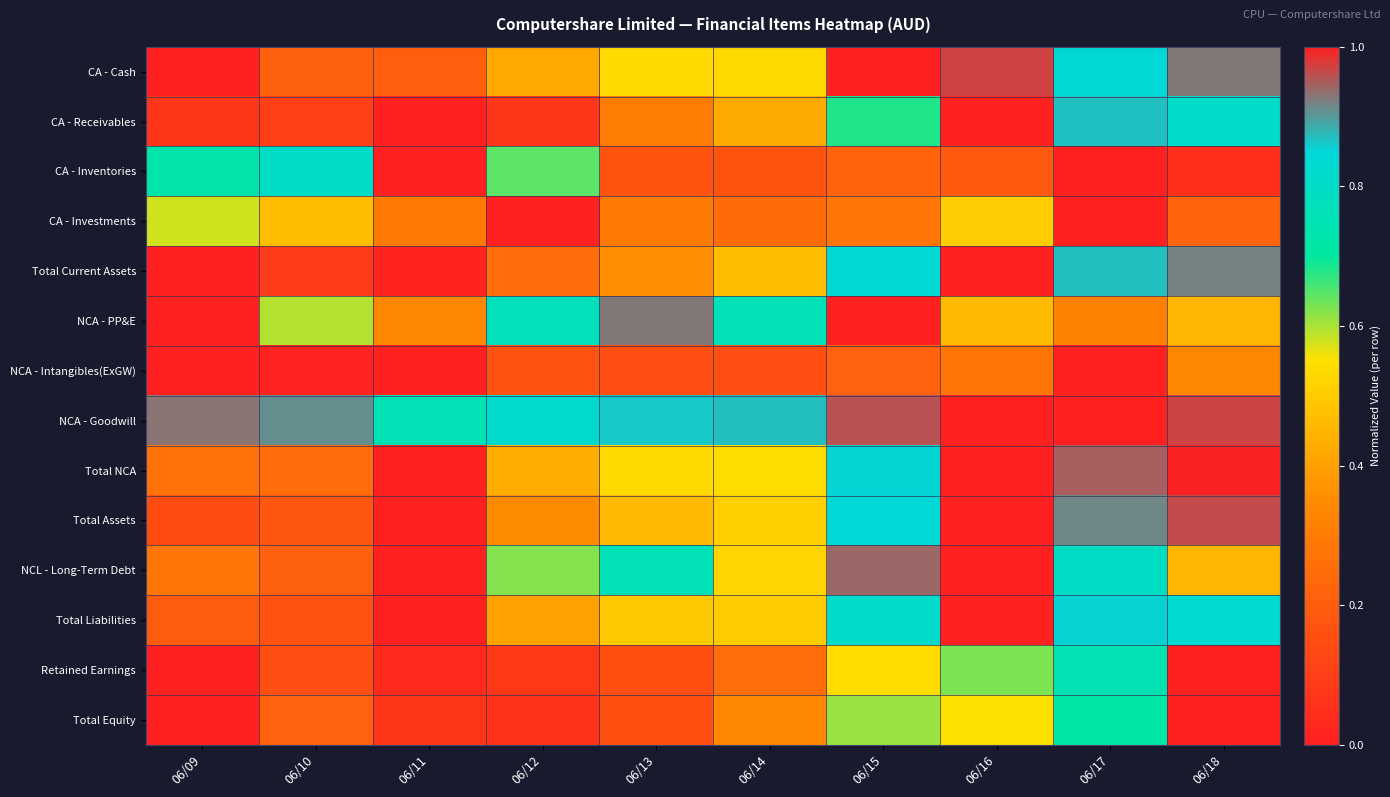

Reading right to left, transcribe all the data shown in this chart.

CA - Cash: 06/18=0.9	06/17=0.8	06/16=1.0	06/15=1.0	06/14=0.5	06/13=0.5	06/12=0.4	06/11=0.2	06/10=0.2	06/09=0.0
CA - Receivables: 06/18=0.8	06/17=0.9	06/16=1.0	06/15=0.7	06/14=0.4	06/13=0.3	06/12=0.1	06/11=0.0	06/10=0.1	06/09=0.1
CA - Inventories: 06/18=0.1	06/17=0.0	06/16=0.2	06/15=0.2	06/14=0.2	06/13=0.2	06/12=0.6	06/11=1.0	06/10=0.8	06/09=0.7
CA - Investments: 06/18=0.2	06/17=0.0	06/16=0.5	06/15=0.3	06/14=0.2	06/13=0.3	06/12=1.0	06/11=0.3	06/10=0.5	06/09=0.6
Total Current Assets: 06/18=0.9	06/17=0.9	06/16=1.0	06/15=0.8	06/14=0.5	06/13=0.4	06/12=0.2	06/11=0.0	06/10=0.1	06/09=0.0
NCA - PP&E: 06/18=0.4	06/17=0.3	06/16=0.5	06/15=1.0	06/14=0.8	06/13=0.9	06/12=0.8	06/11=0.3	06/10=0.6	06/09=0.0
NCA - Intangibles(ExGW): 06/18=0.3	06/17=1.0	06/16=0.3	06/15=0.2	06/14=0.2	06/13=0.2	06/12=0.2	06/11=0.0	06/10=0.0	06/09=0.0
NCA - Goodwill: 06/18=1.0	06/17=0.0	06/16=1.0	06/15=1.0	06/14=0.9	06/13=0.9	06/12=0.8	06/11=0.8	06/10=0.9	06/09=0.9
Total NCA: 06/18=1.0	06/17=0.9	06/16=1.0	06/15=0.9	06/14=0.5	06/13=0.5	06/12=0.4	06/11=0.0	06/10=0.2	06/09=0.3
Total Assets: 06/18=1.0	06/17=0.9	06/16=1.0	06/15=0.8	06/14=0.5	06/13=0.5	06/12=0.3	06/11=0.0	06/10=0.2	06/09=0.2
NCL - Long-Term Debt: 06/18=0.5	06/17=0.8	06/16=1.0	06/15=0.9	06/14=0.5	06/13=0.8	06/12=0.6	06/11=0.0	06/10=0.2	06/09=0.3
Total Liabilities: 06/18=0.8	06/17=0.9	06/16=1.0	06/15=0.8	06/14=0.5	06/13=0.5	06/12=0.4	06/11=0.0	06/10=0.2	06/09=0.2
Retained Earnings: 06/18=1.0	06/17=0.7	06/16=0.6	06/15=0.5	06/14=0.3	06/13=0.2	06/12=0.1	06/11=0.0	06/10=0.2	06/09=0.0
Total Equity: 06/18=1.0	06/17=0.7	06/16=0.6	06/15=0.6	06/14=0.3	06/13=0.2	06/12=0.1	06/11=0.1	06/10=0.2	06/09=0.0